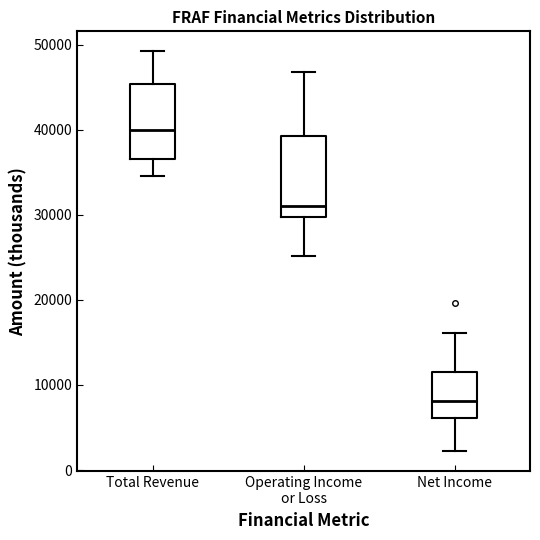

Which box's median line is the lowest?

Net Income